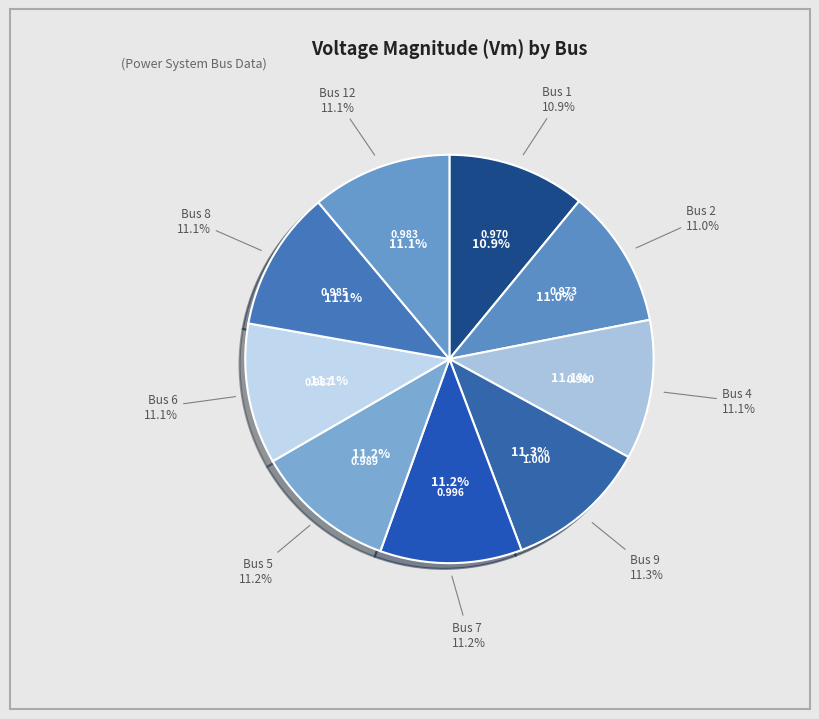

Is it true that 2 is 18% of the pie?

False